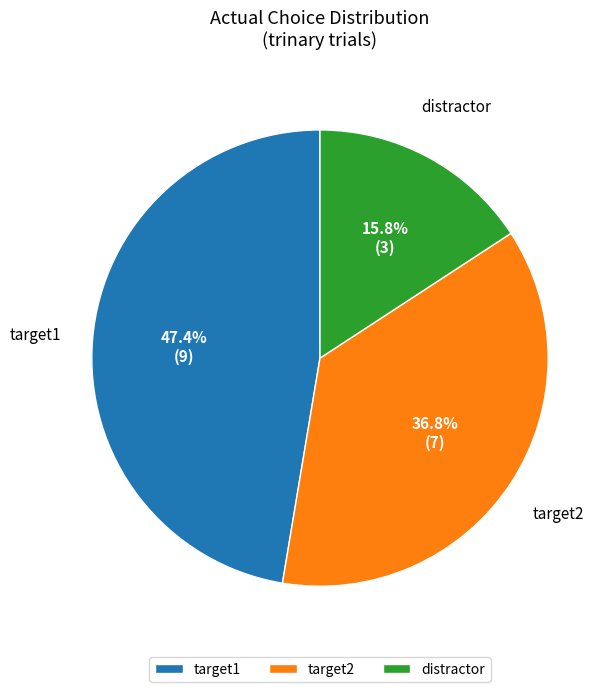

What is the total percentage of target1 and target2?

84.2%